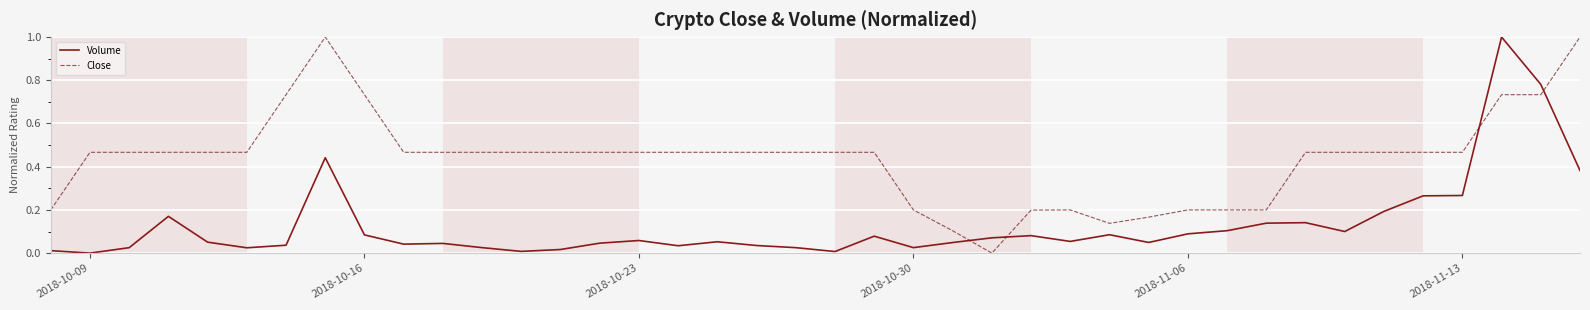

List the series in order of their overall mean, highest first.

Close, Volume